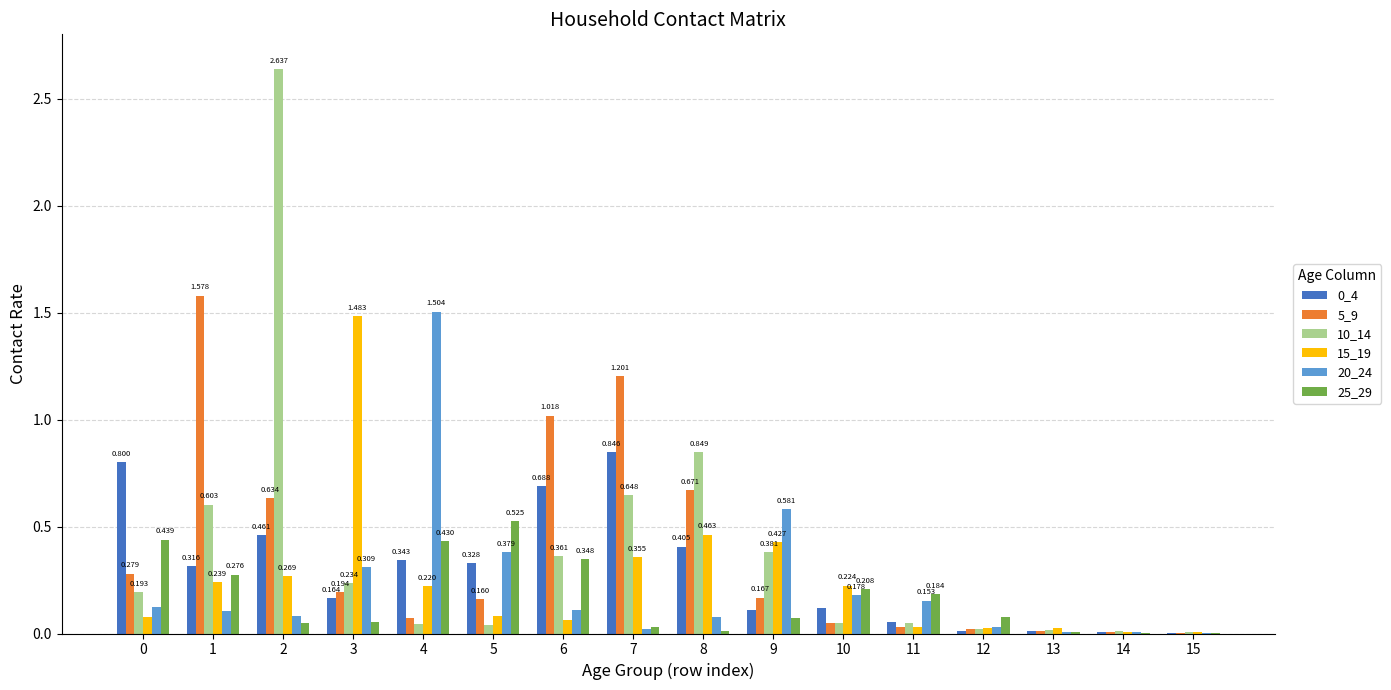

What is the total value across all series at 11?

0.5